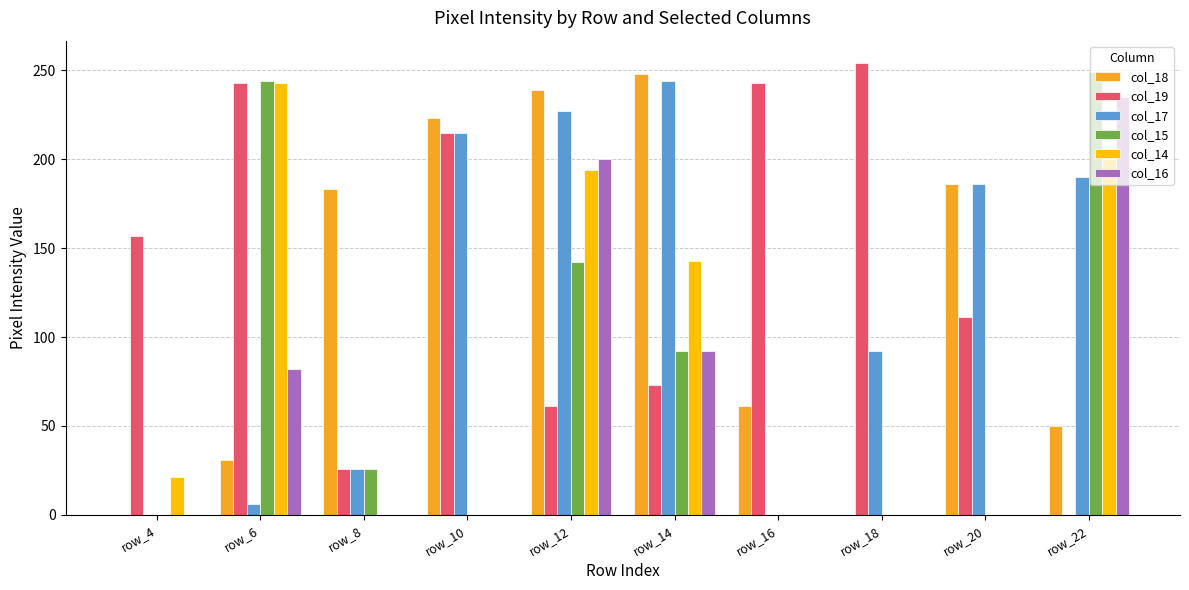

What is the sum of the col_18 values at row_14 and row_10?

471